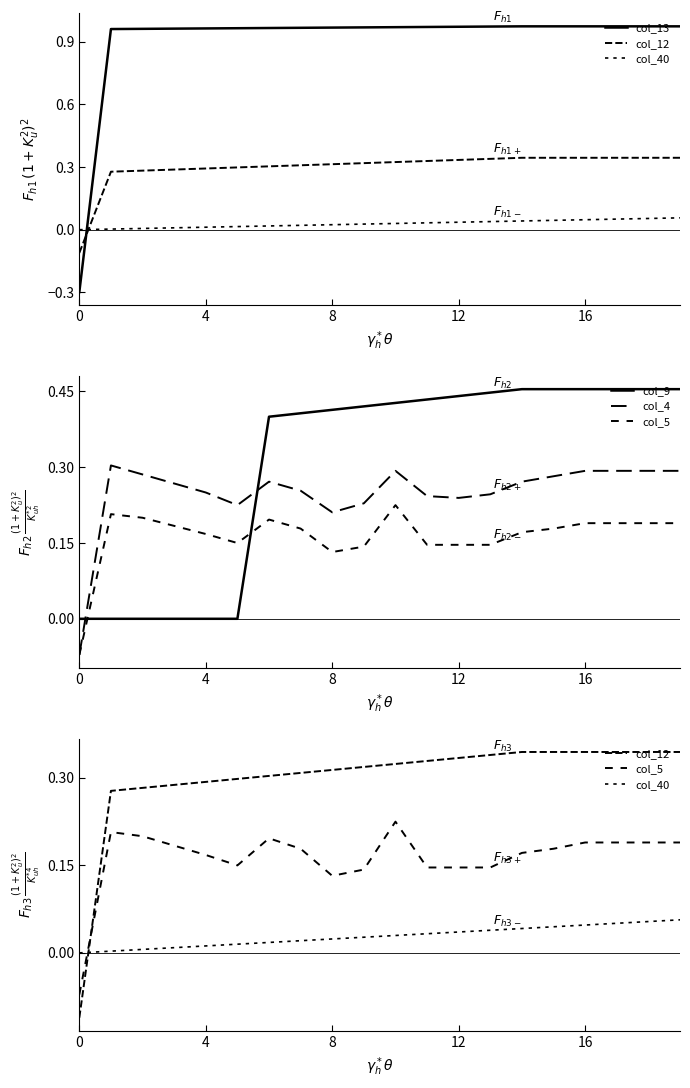

At which category is the sum across all series the highest?

19